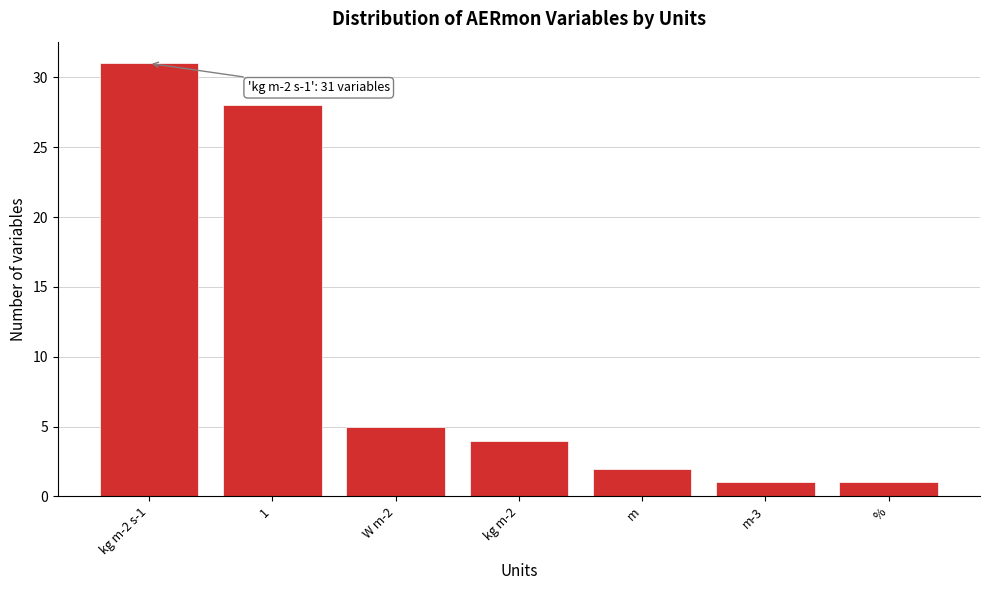

Reading left to right, what are all the values shown in this chart?

31	28	5	4	2	1	1